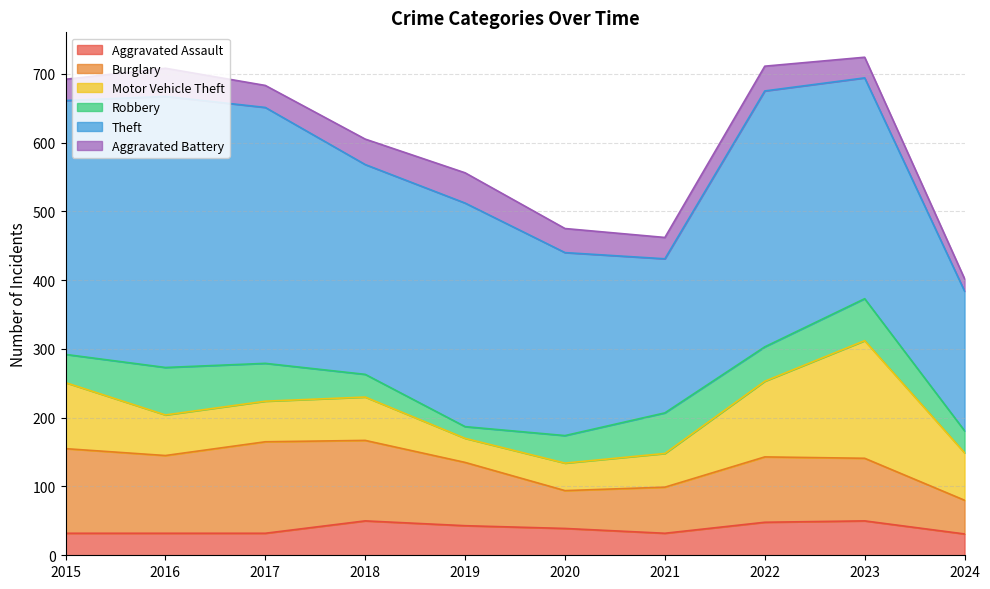

How many values in the Motor Vehicle Theft series are below 63?

5